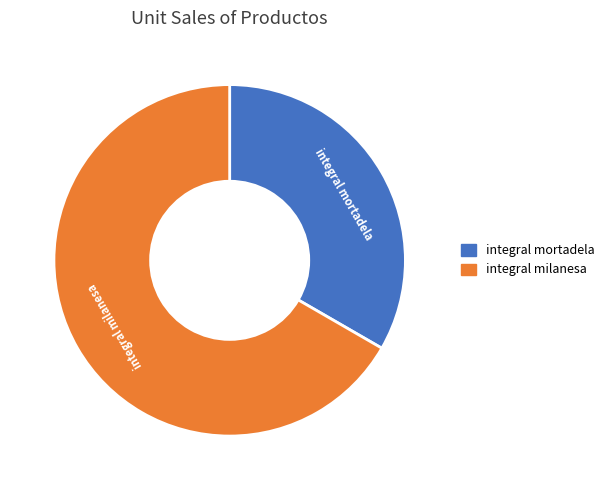

True or false: integral milanesa accounts for 74% of the total.

False